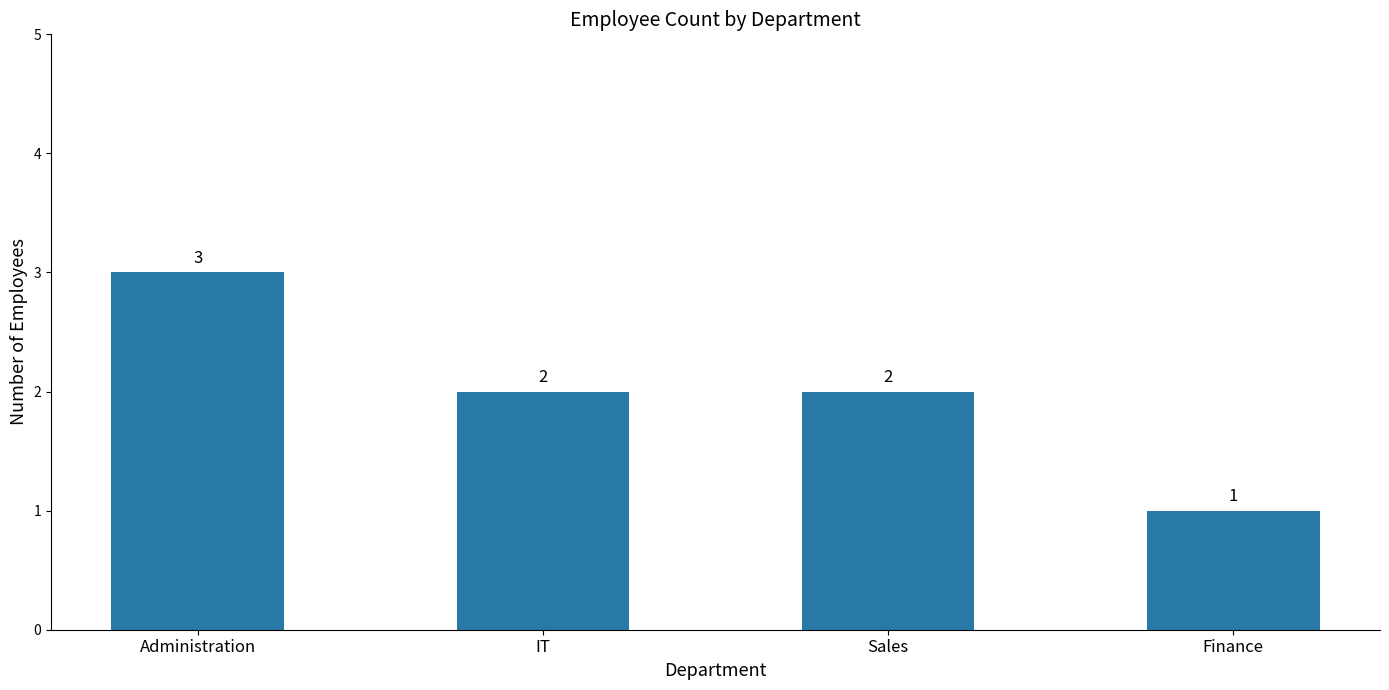

Reading left to right, list all the values displayed in this chart.

3	2	2	1